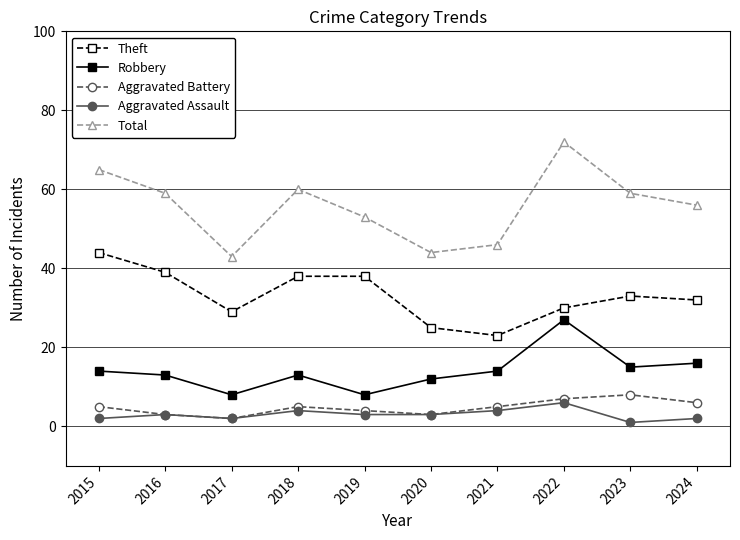

What is the total value across all series at 2022?

142